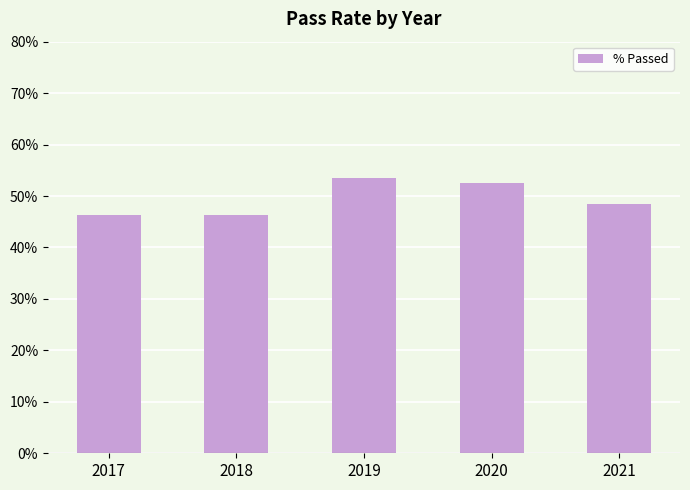

What is the smallest value displayed?

46.2